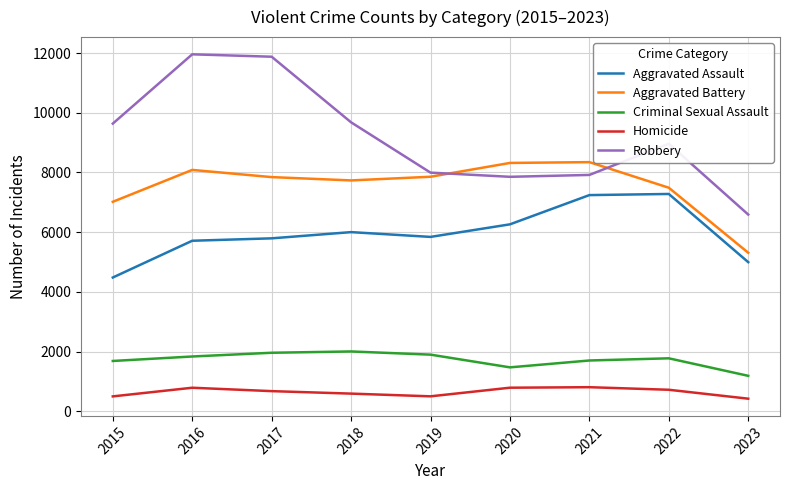

At which label does Aggravated Battery first exceed 7845?

2016